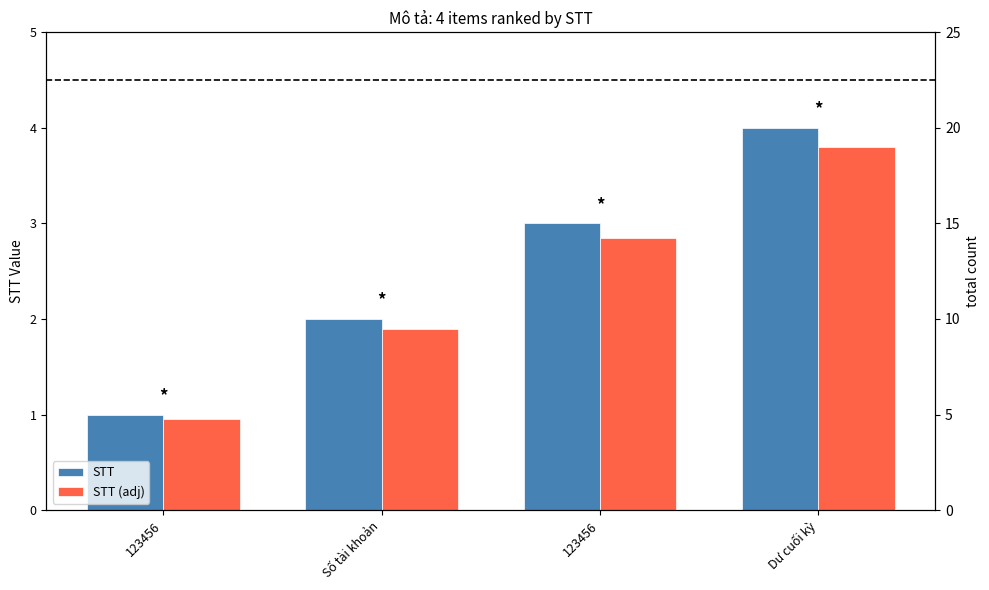

What are all the series names shown in the legend?

STT, STT (adj)